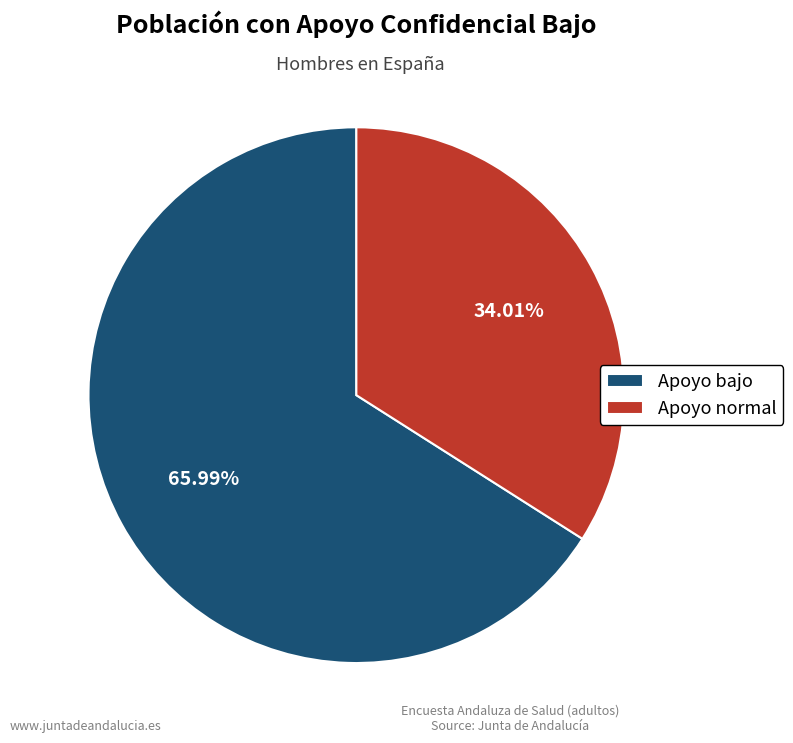

To the nearest percent, what is the difference between the largest and smallest slice percentages?

32%